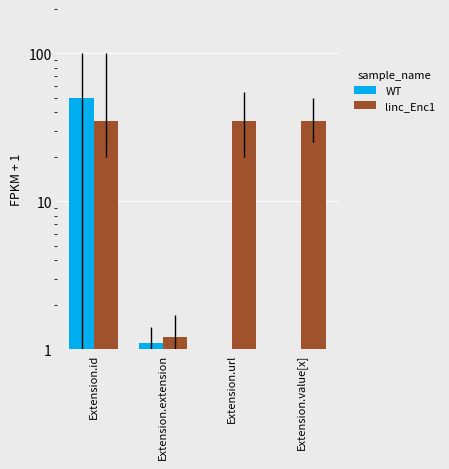

What is the value of the linc_Enc1 bar at the 4th from the left?

35.0